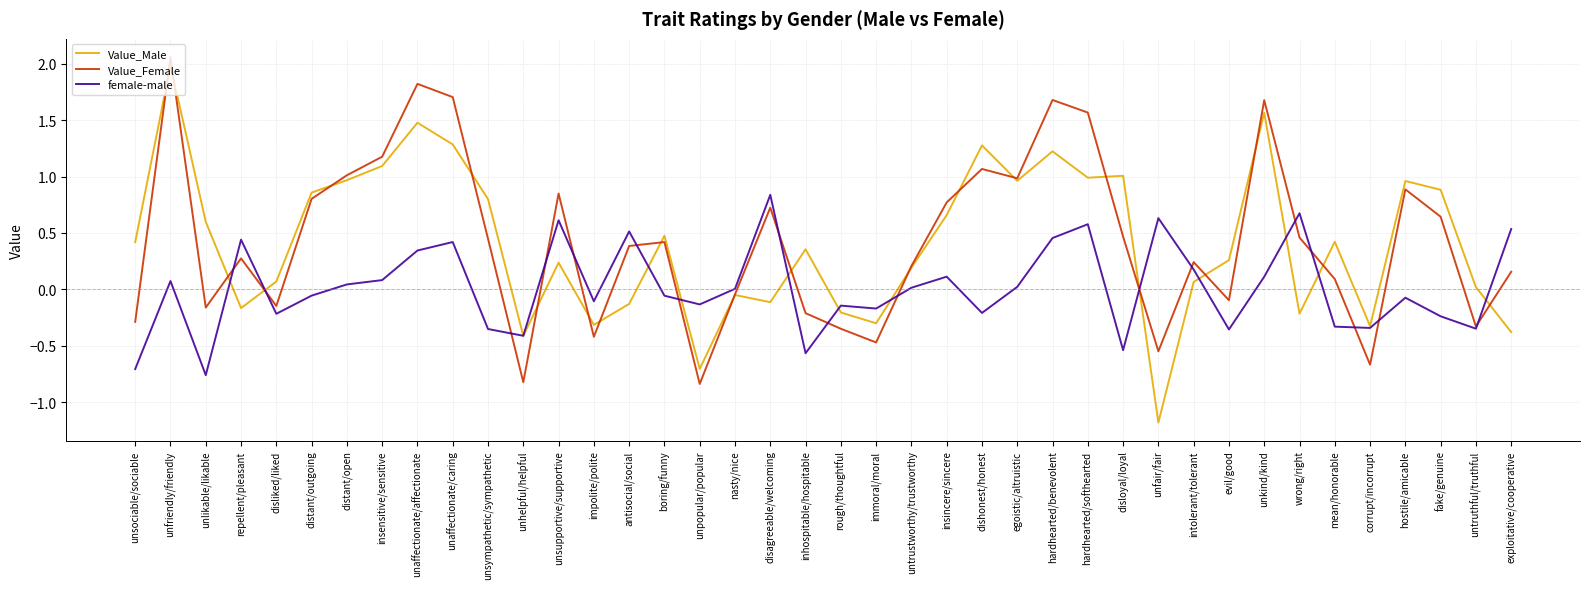

After their last crossing, which series has the higher values: Value_Female or Value_Male?

Value_Female